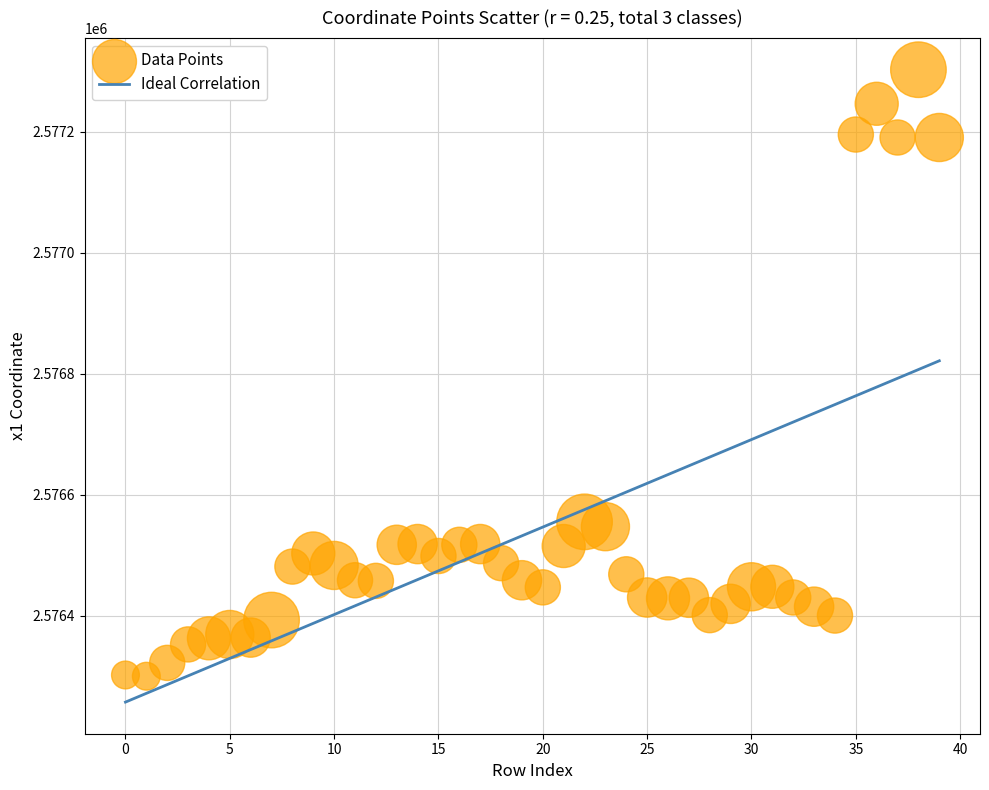

What is the range of Y values (max minus min)?

1003.2